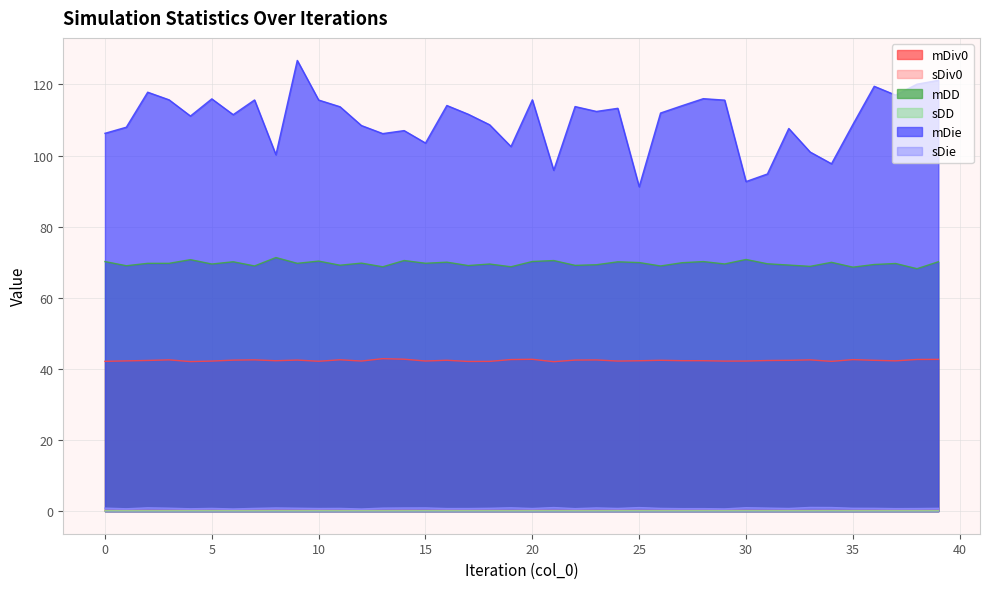

What is the smallest value displayed?

0.1